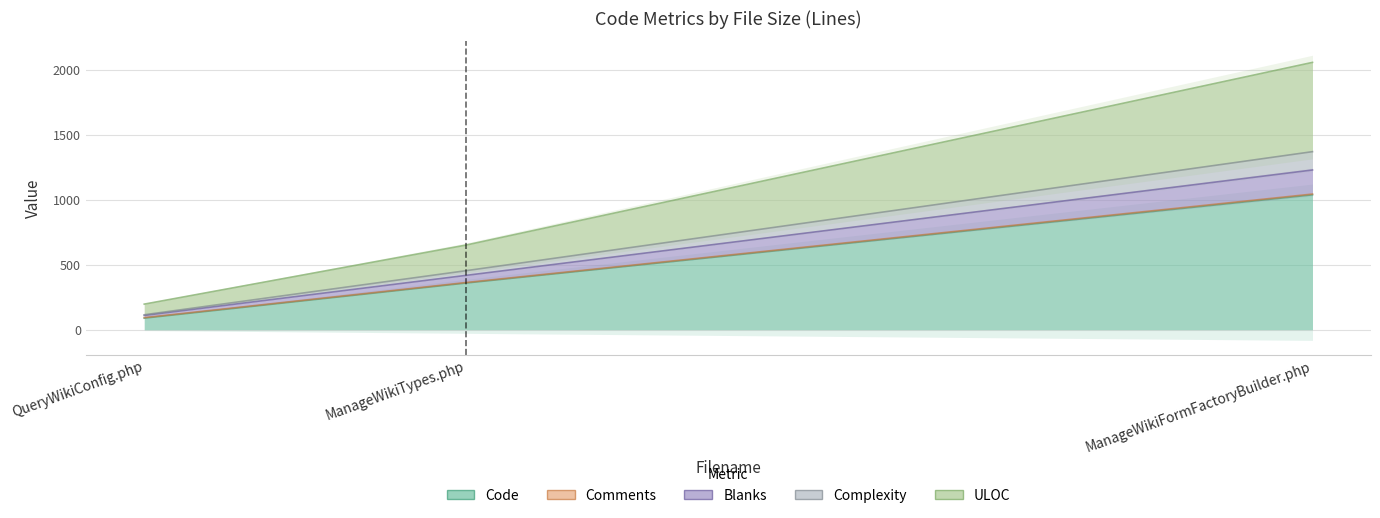

Does the chart have visible grid lines?

Yes